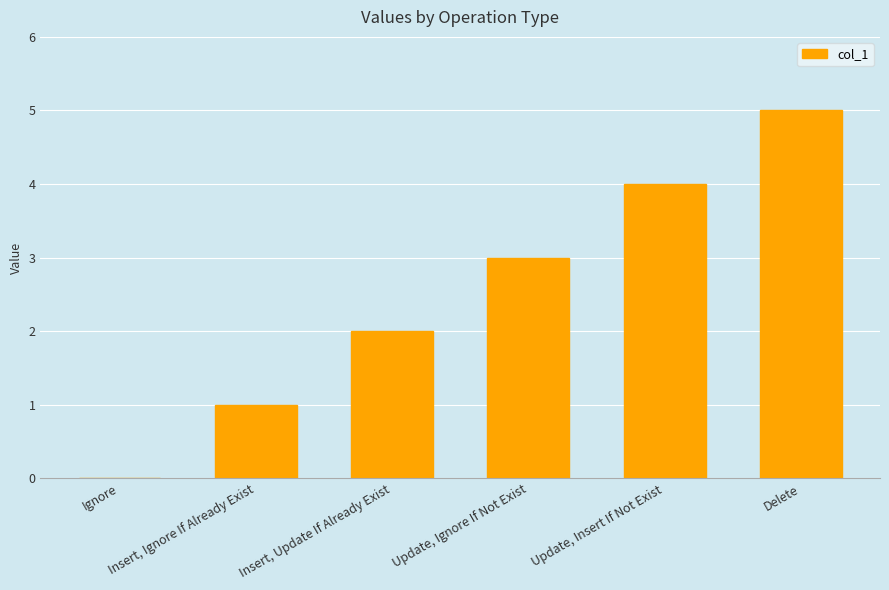

Which has a higher value, Delete or Ignore?

Delete